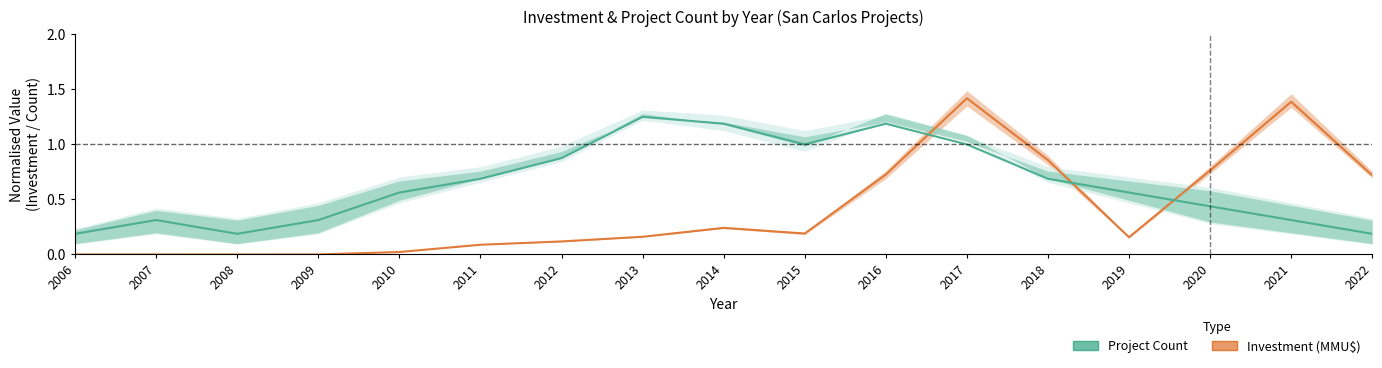

True or false: Project Count has a value of 0.7 at 2011.

True